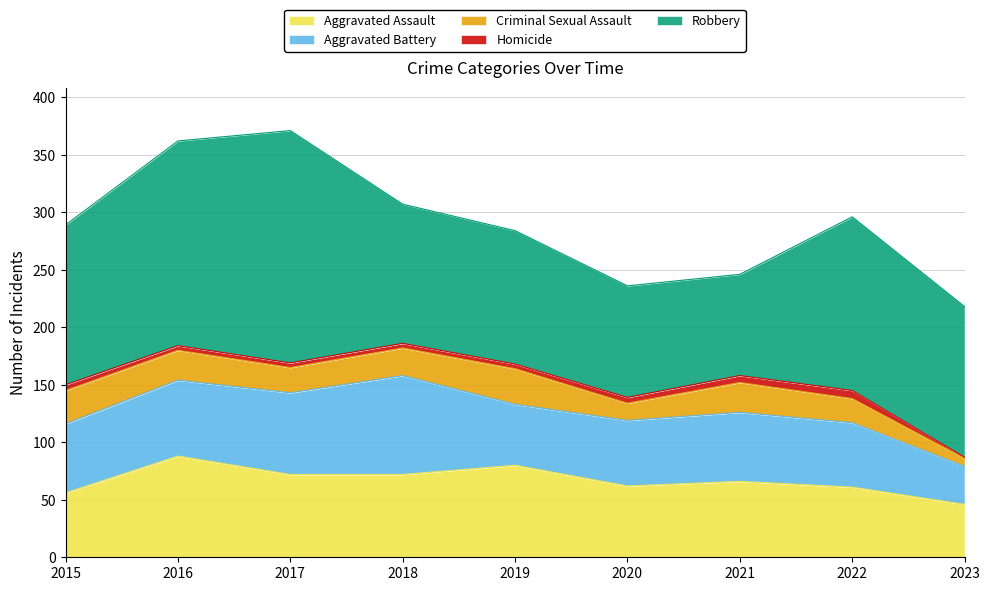

What is the value of the Homicide point at the 3rd from the left?

4